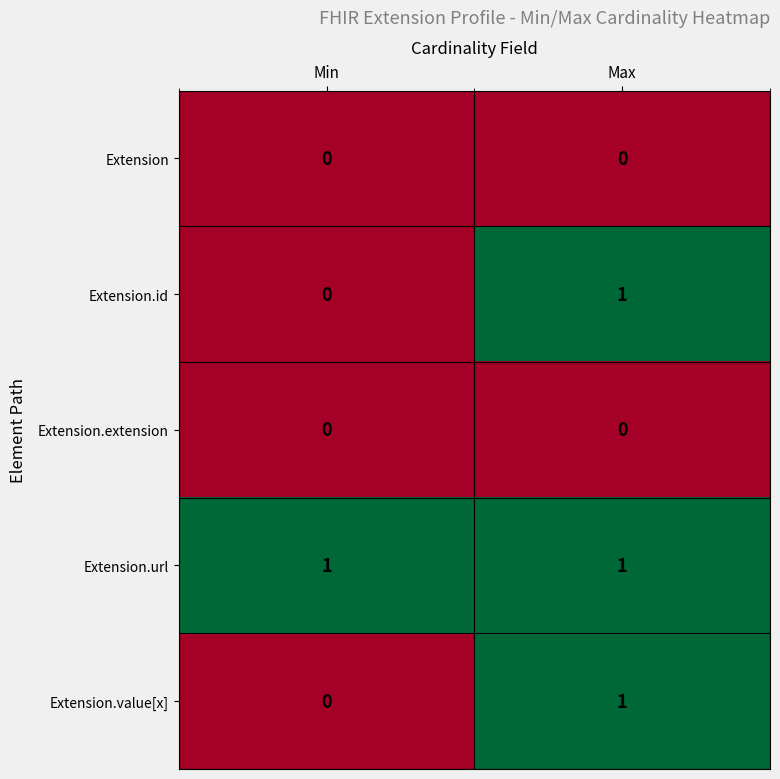

Reading right to left, list all the values displayed in this chart.

Extension: 0	0
Extension.id: 1	0
Extension.extension: 0	0
Extension.url: 1	1
Extension.value[x]: 1	0